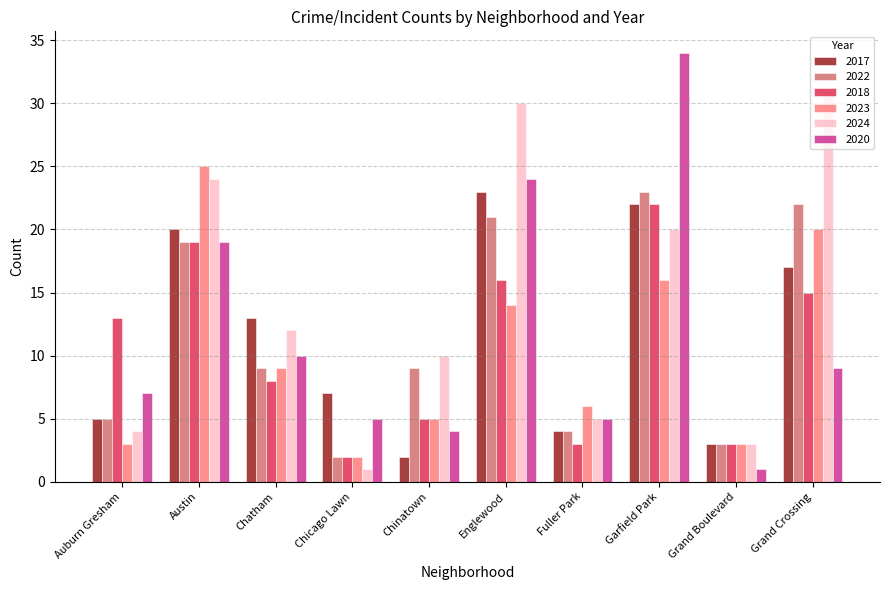

How many groups of bars are there?

10